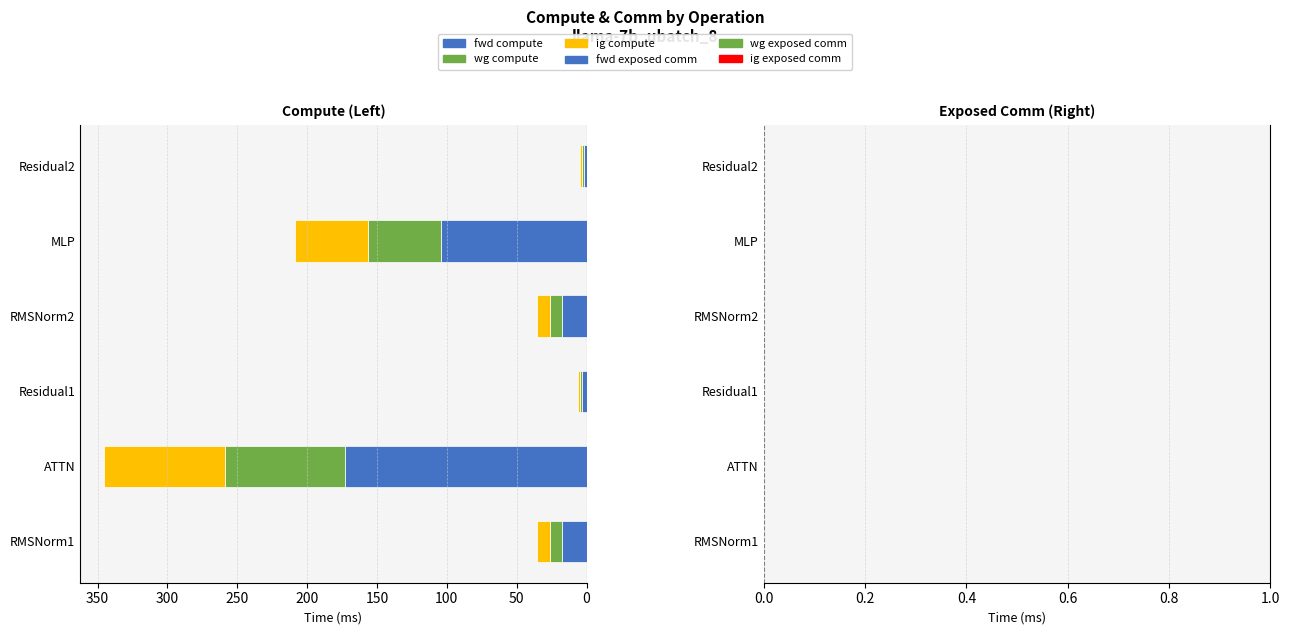

What is the total value across all series at RMSNorm1?

35.3